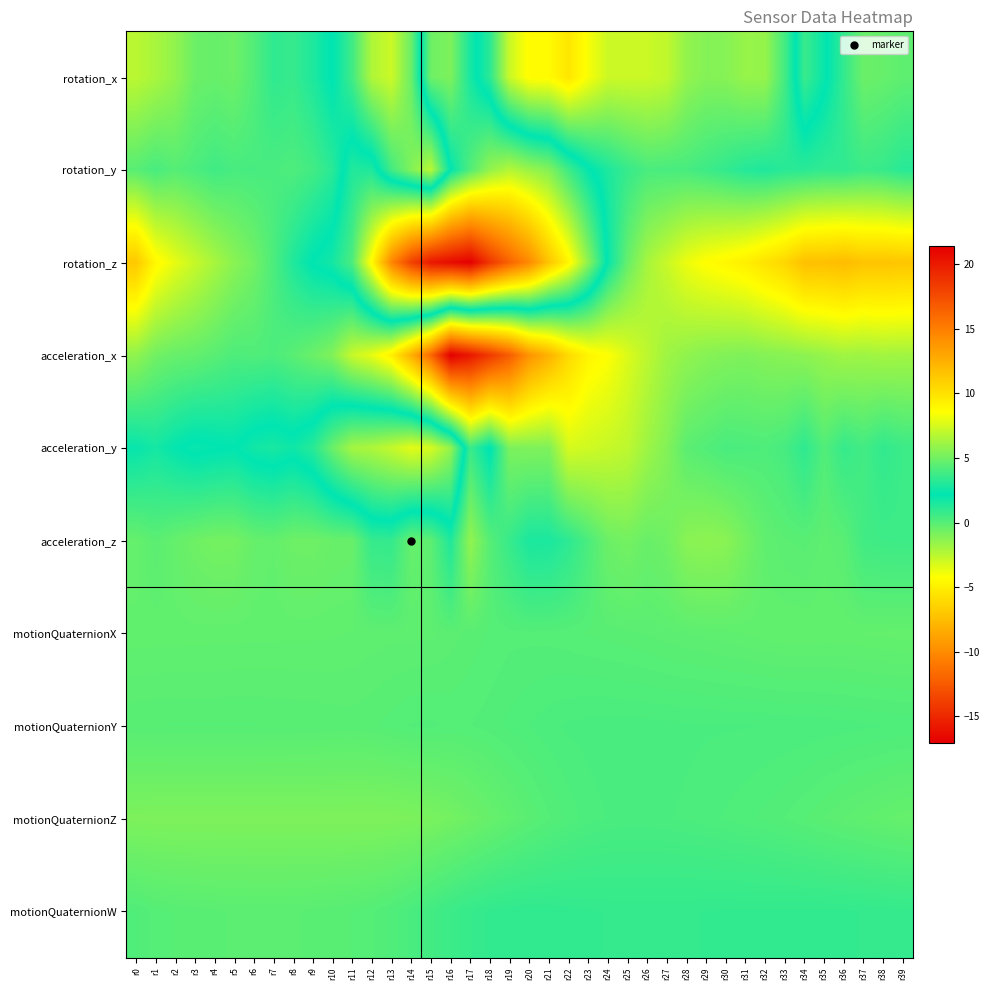

Rank the series at r5 from highest to lowest value.

acceleration_y, rotation_y, acceleration_x, motionQuaternionY, motionQuaternionW, motionQuaternionX, rotation_x, acceleration_z, motionQuaternionZ, rotation_z